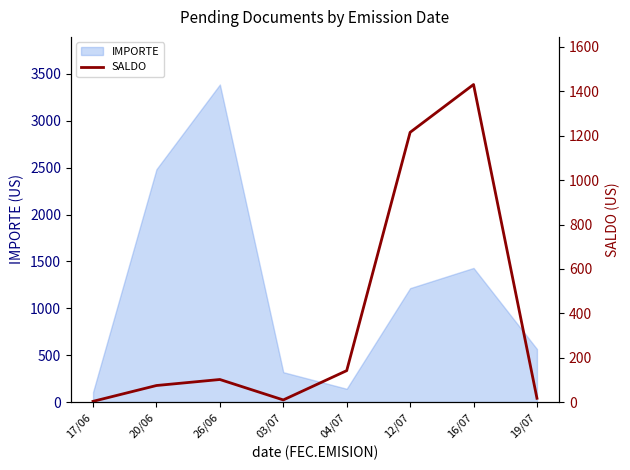

Where is IMPORTE nearest to the value 1746?

16/07